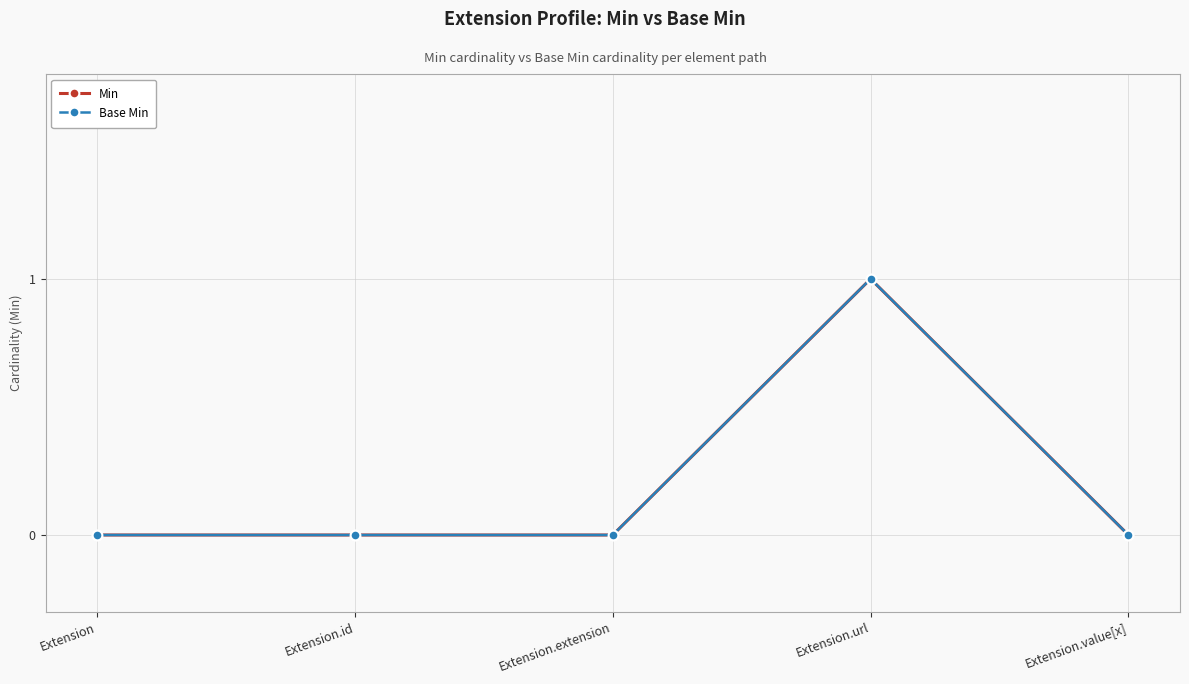

What is the sum of all Min values?

1